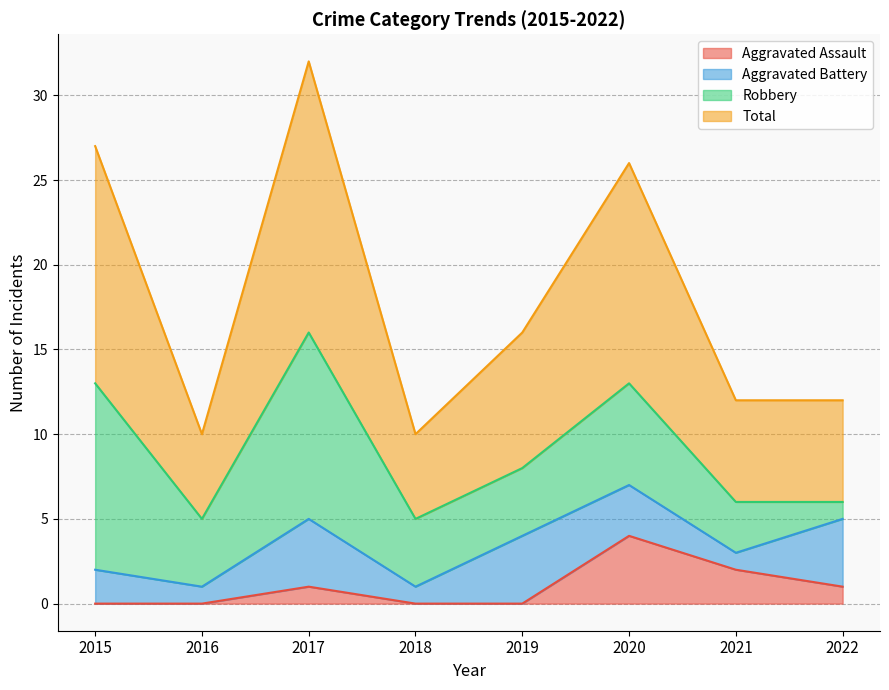

Between 2020 and 2017, which is larger?

2020